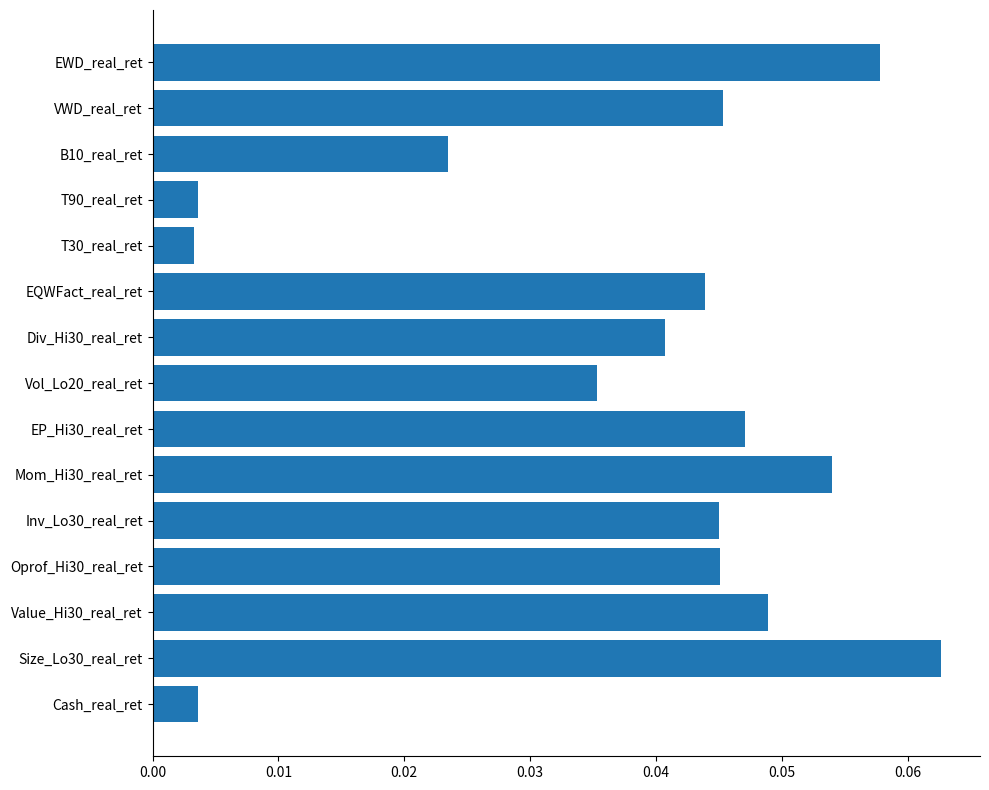

True or false: the data shows 0.1 at Inv_Lo30_real_ret.

False